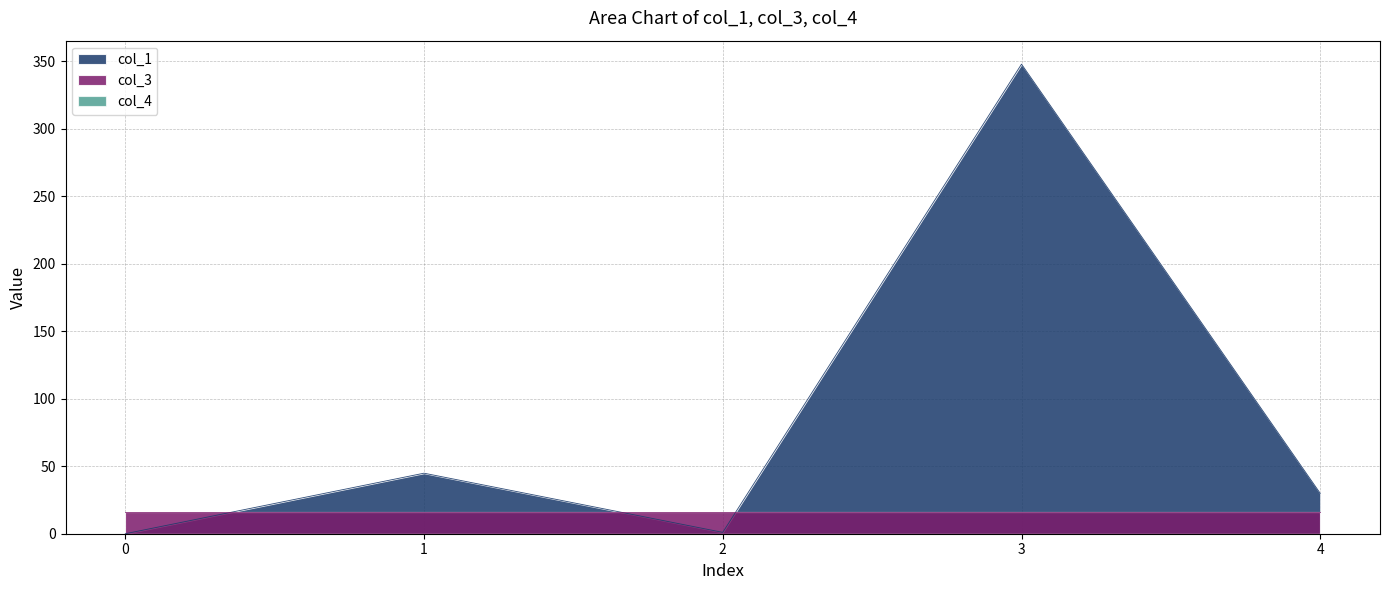

Does the chart have visible grid lines?

Yes